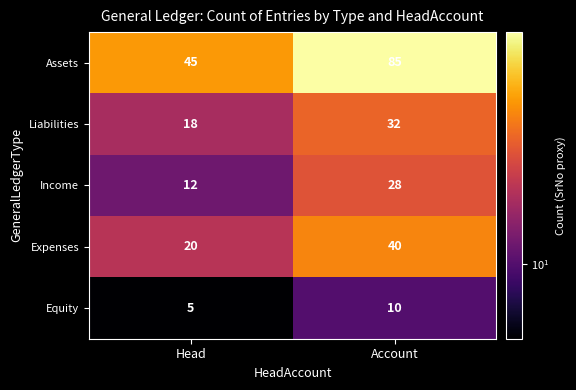

True or false: Liabilities has a value of 18 at Head.

True